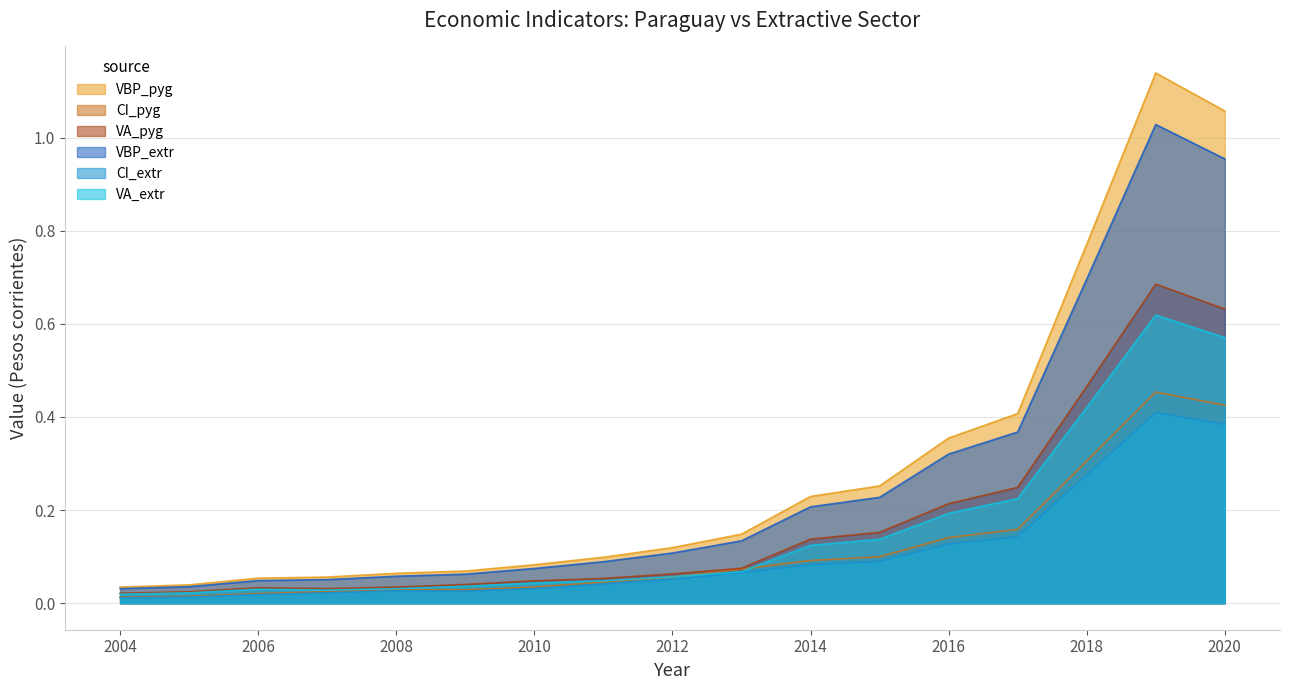

True or false: VBP_pyg and VA_pyg cross at least once.

False